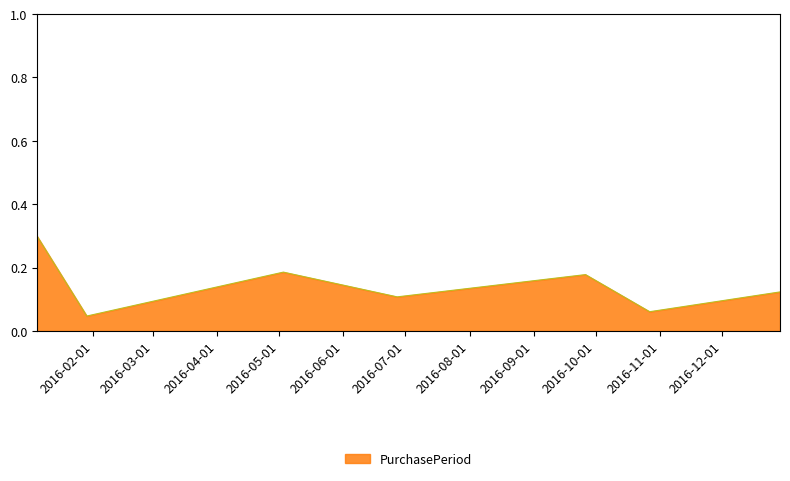

What is the sum of all values?

1.0